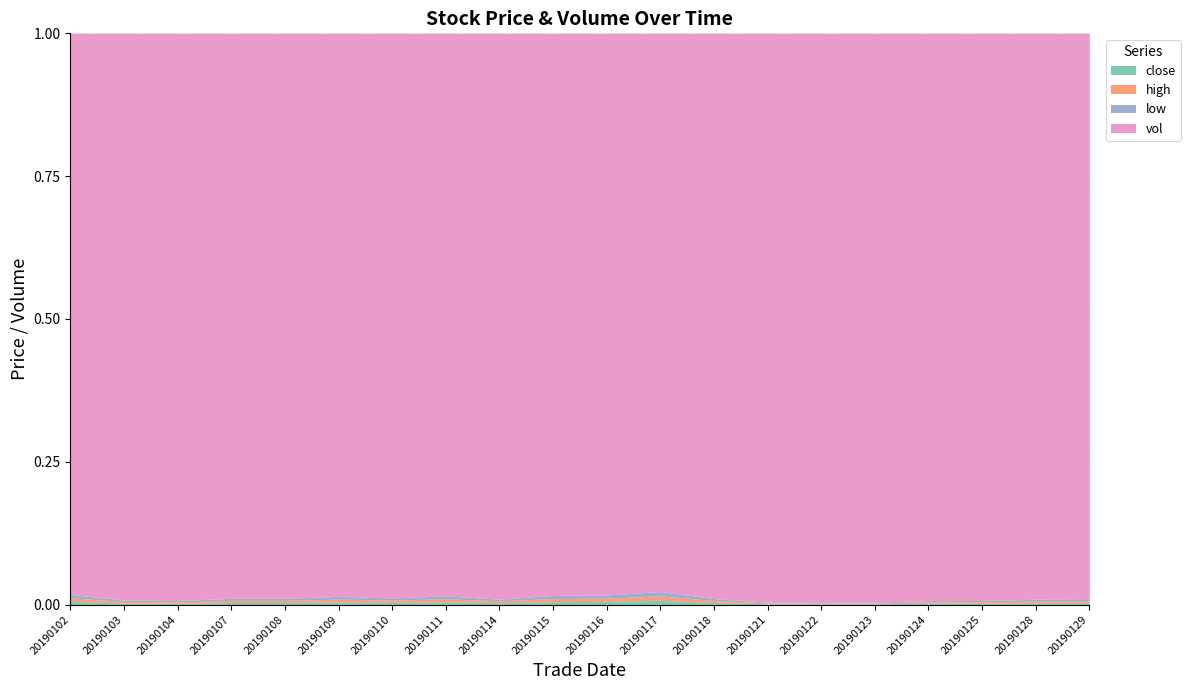

Between 20190108 and 20190109, which series saw the biggest shift?

vol